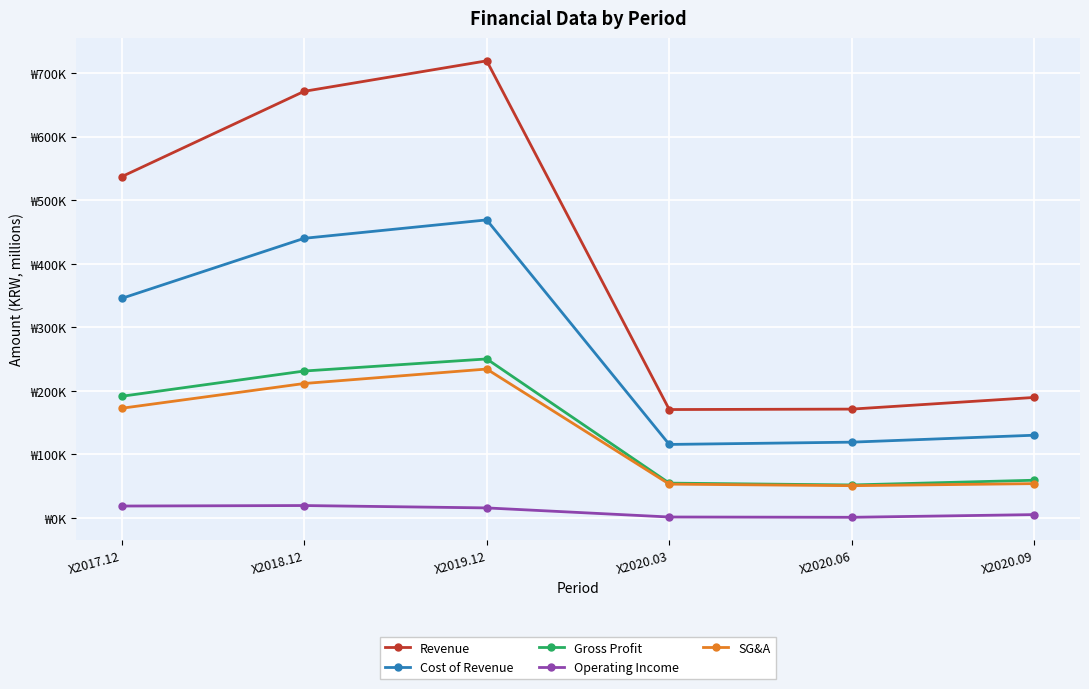

At which category is the sum across all series the highest?

X2019.12